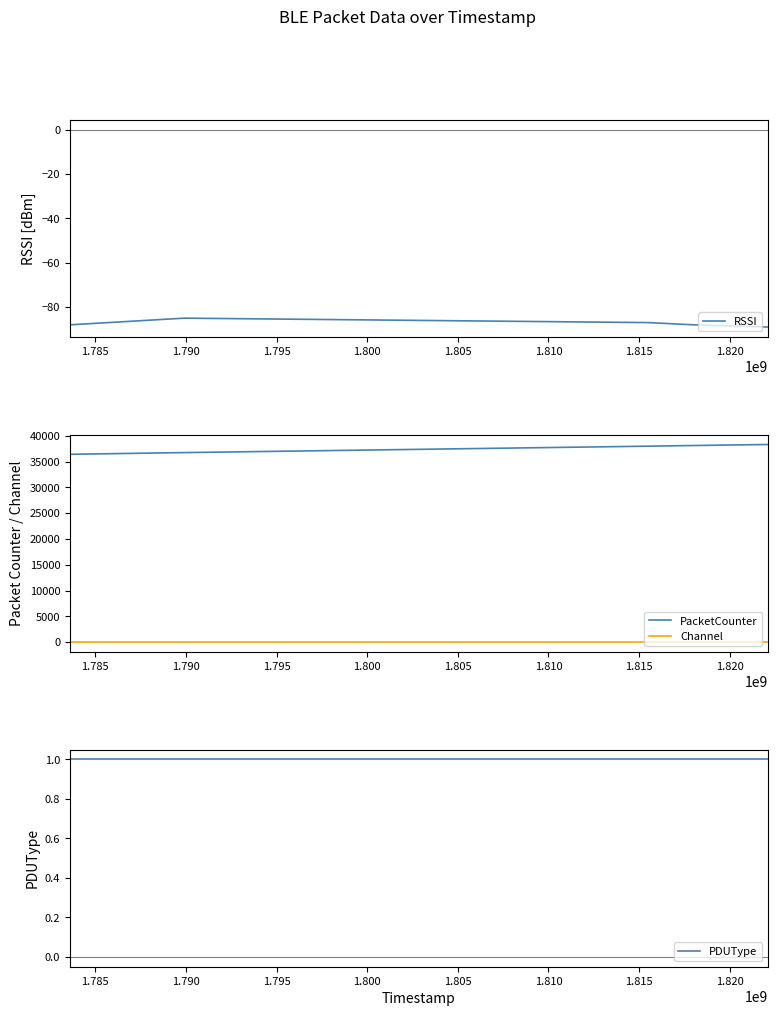

True or false: PacketCounter and Channel cross at least once.

False